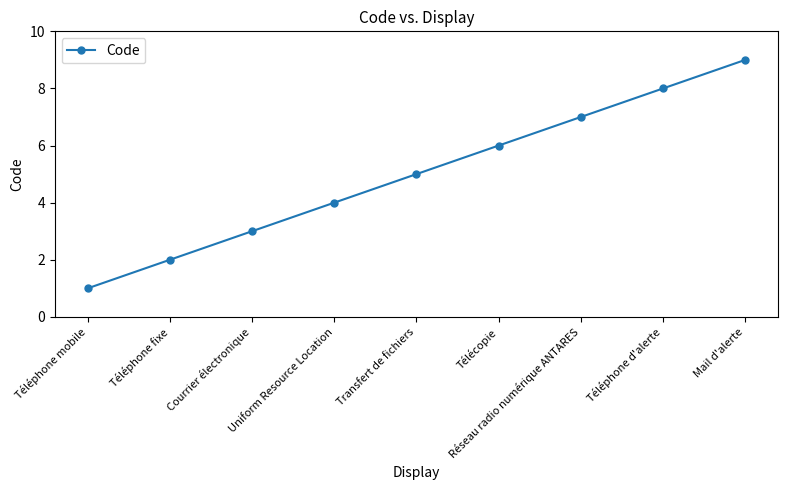

List the labels in order of value, largest first.

Mail d'alerte, Téléphone d'alerte, Réseau radio numérique ANTARES, Télécopie, Transfert de fichiers, Uniform Resource Location, Courrier électronique, Téléphone fixe, Téléphone mobile